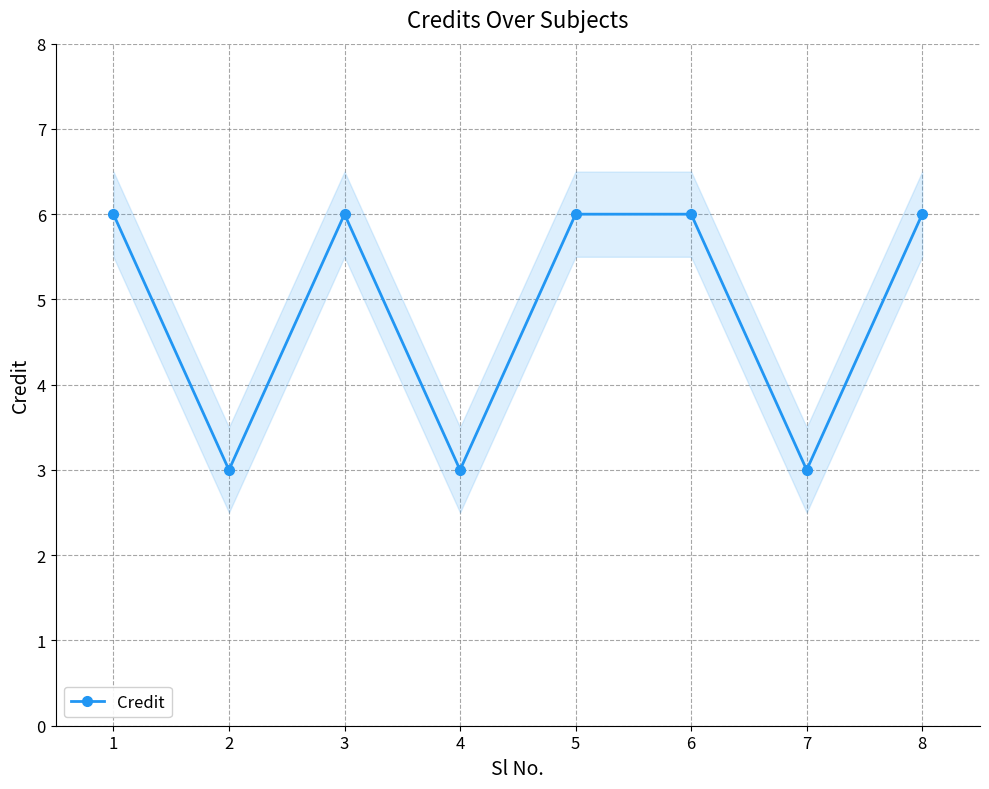

List the labels in order of value, largest first.

1, 3, 5, 6, 8, 2, 4, 7